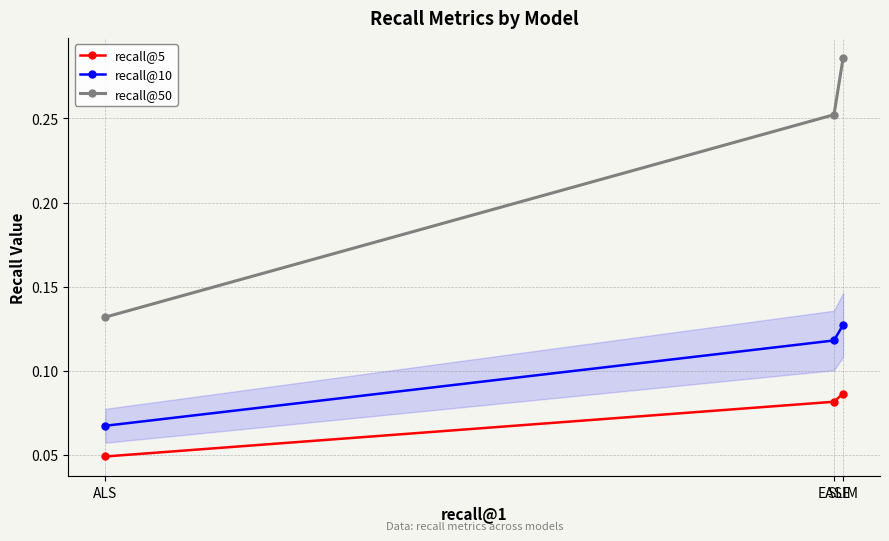

Which series has the largest range (max minus min)?

recall@50